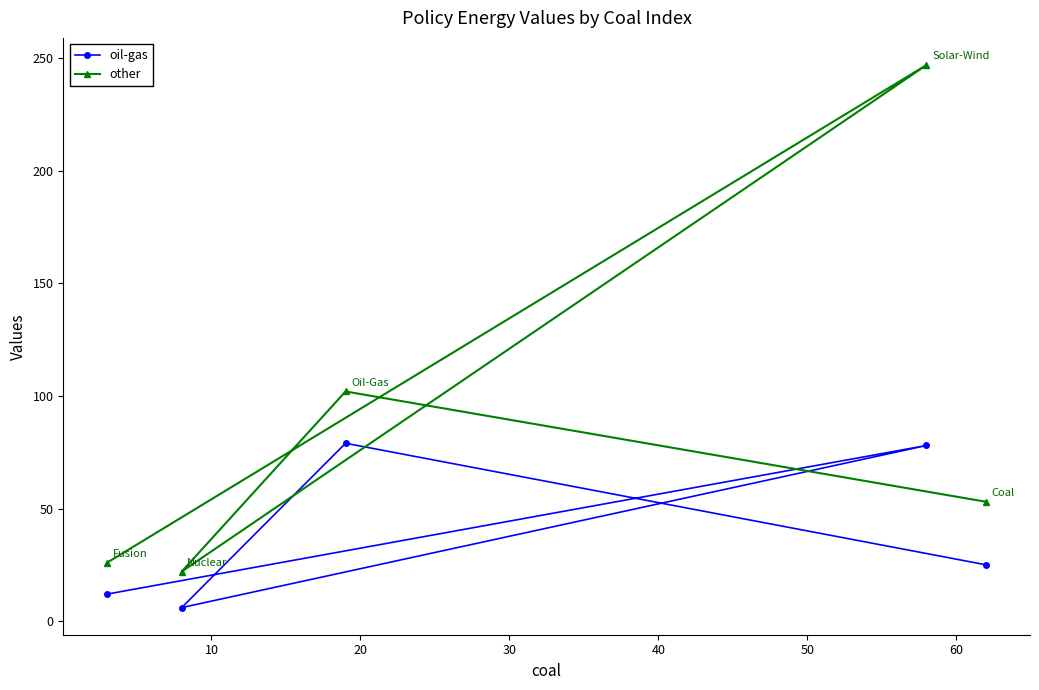

True or false: other and oil-gas intersect in this chart.

False